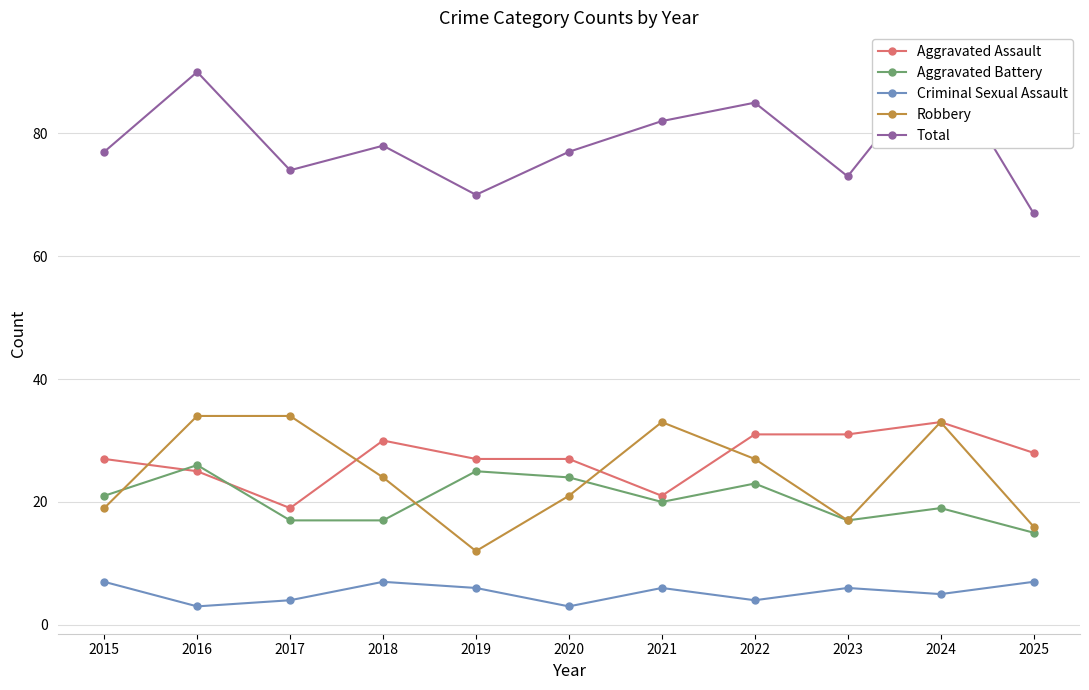

Between 2015 and 2018, which series saw the biggest shift?

Robbery